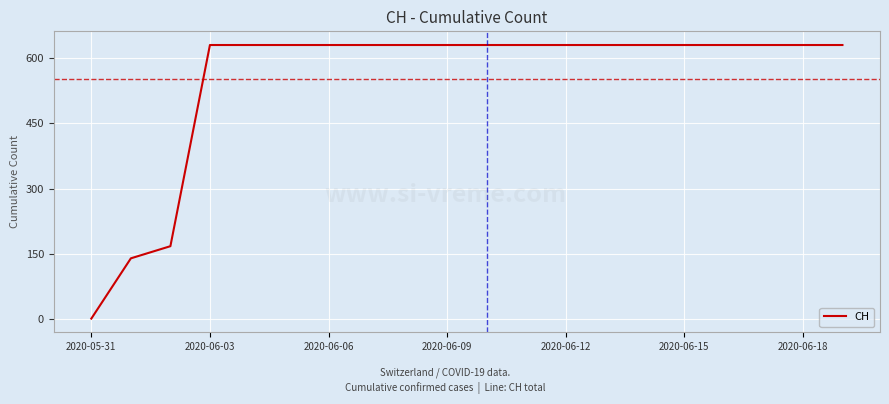

What is the maximum value shown in the chart?

631